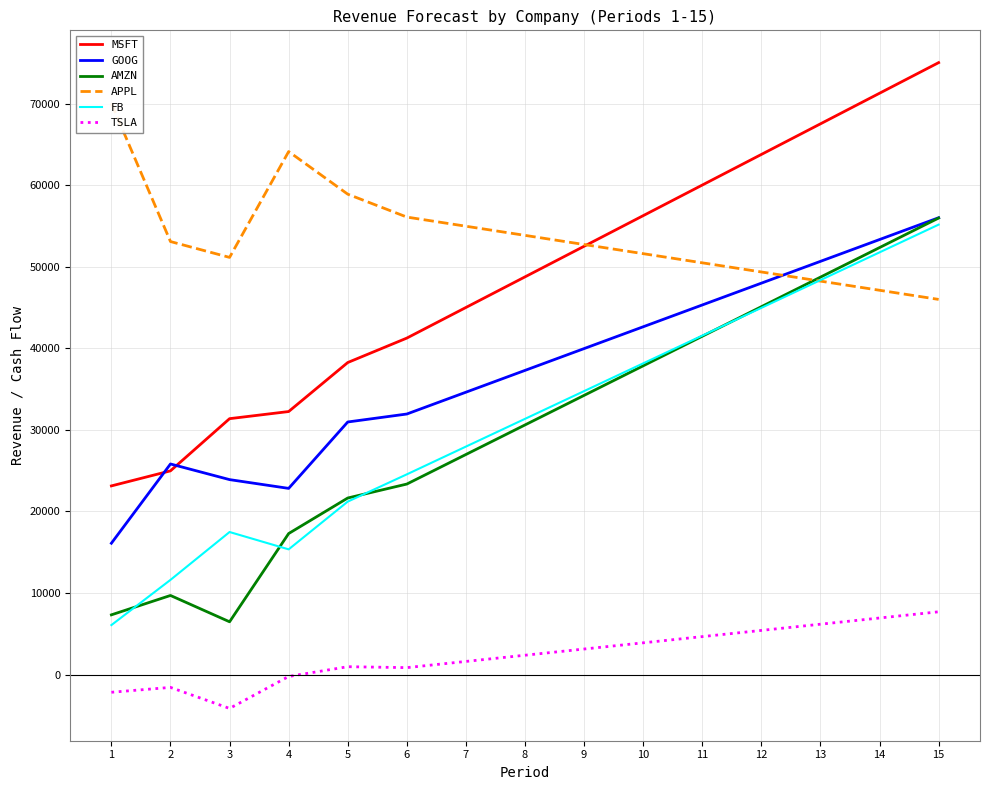

Does the chart display data point markers on the line(s)?

No